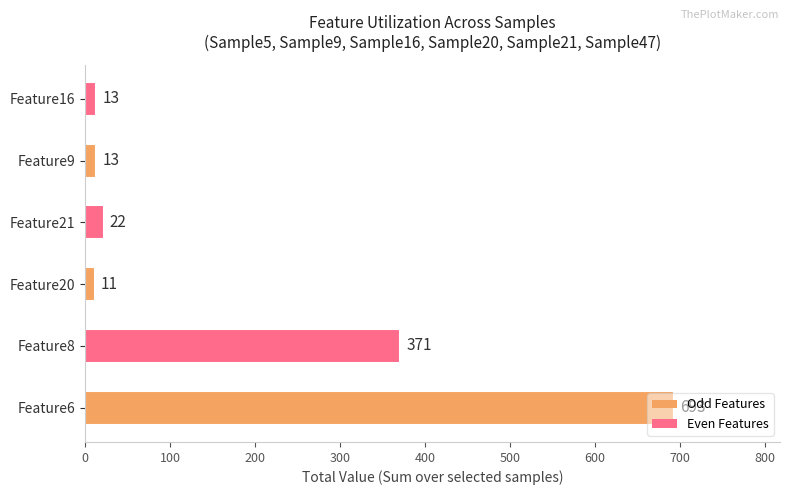

What is the greatest value displayed?

693